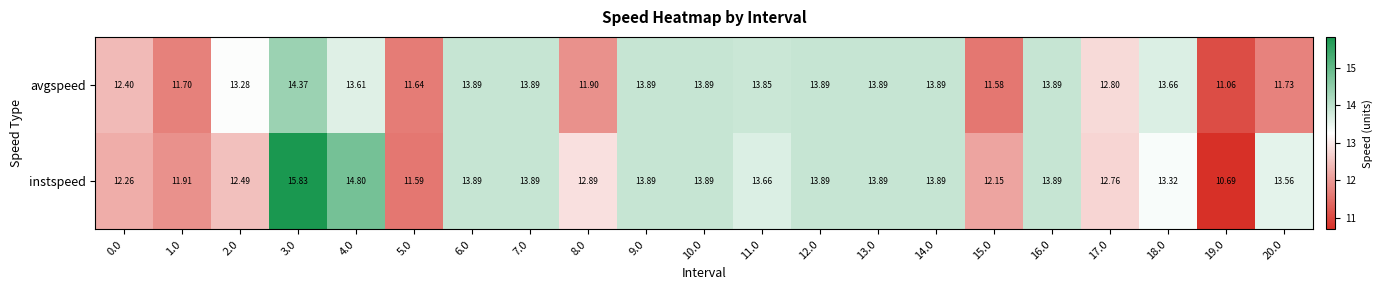

Between 2.0 and 12.0, which series saw the biggest shift?

instspeed